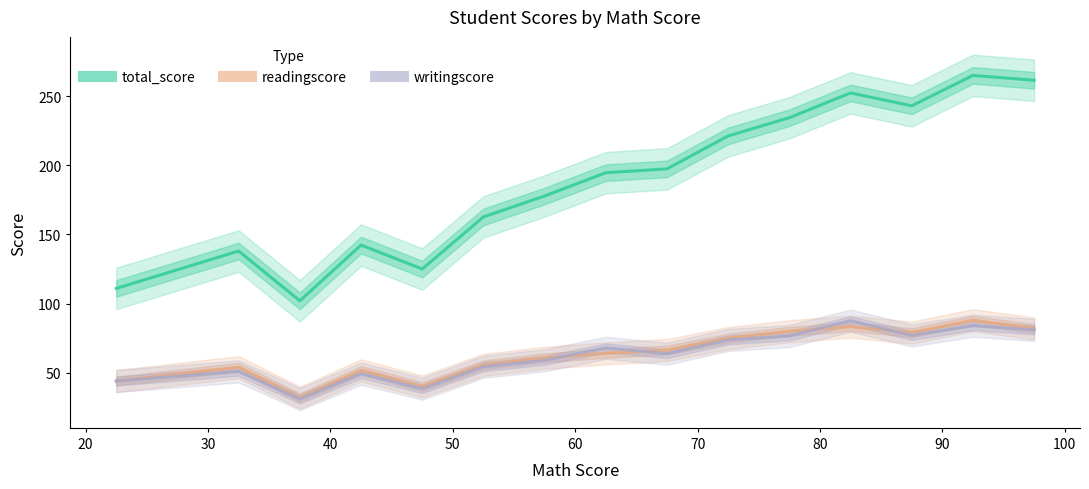

How many interior local valleys does the readingscore series have?

3